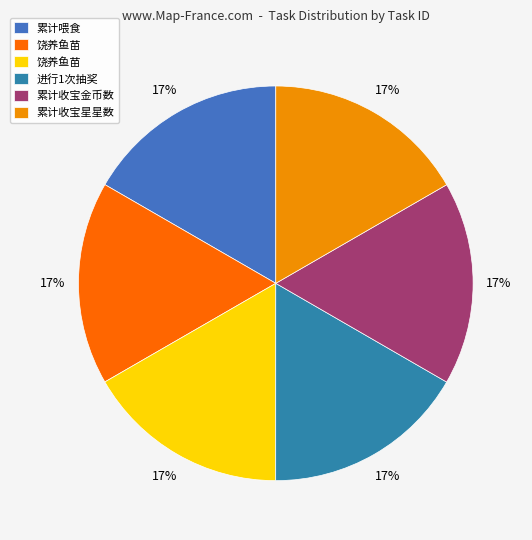

How many slices are in this pie chart?

6